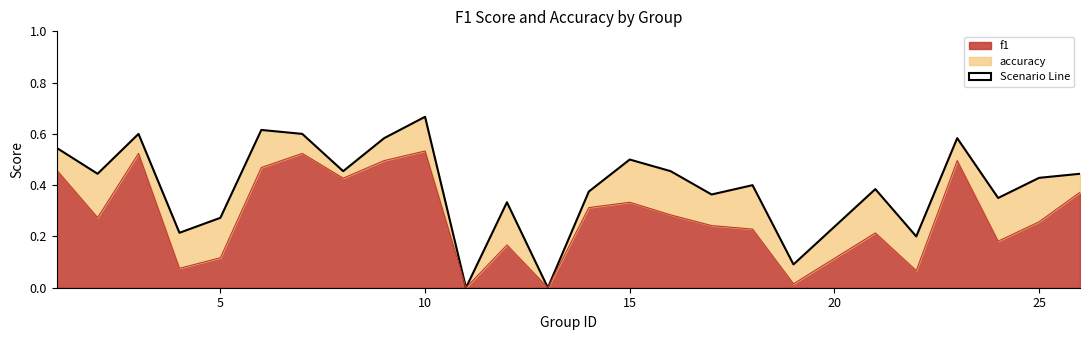

What is the value of the accuracy point at the 10th from the left?

0.7